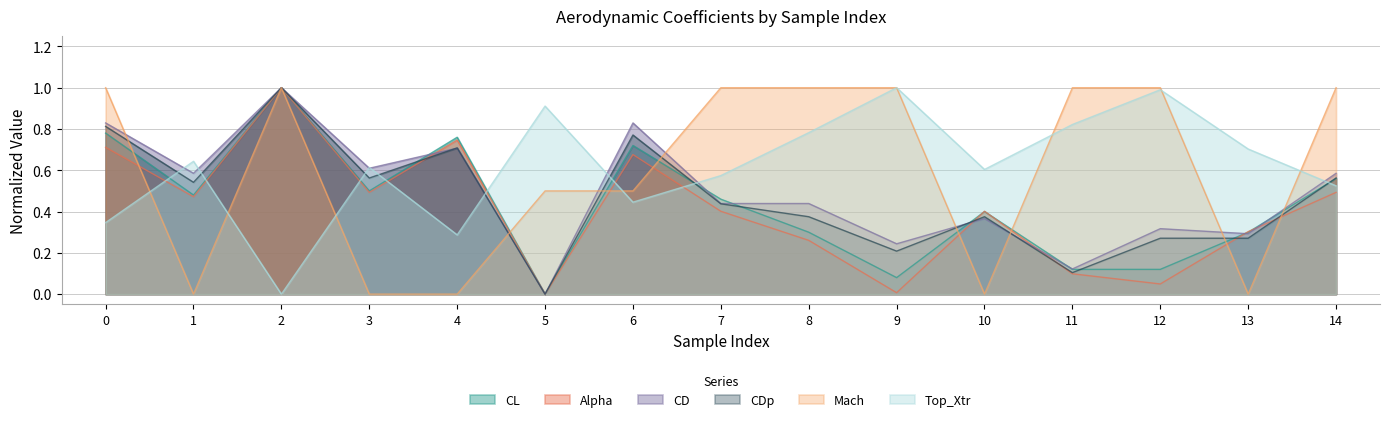

The value of Top_Xtr at 4 is 0.3. True or false?

True